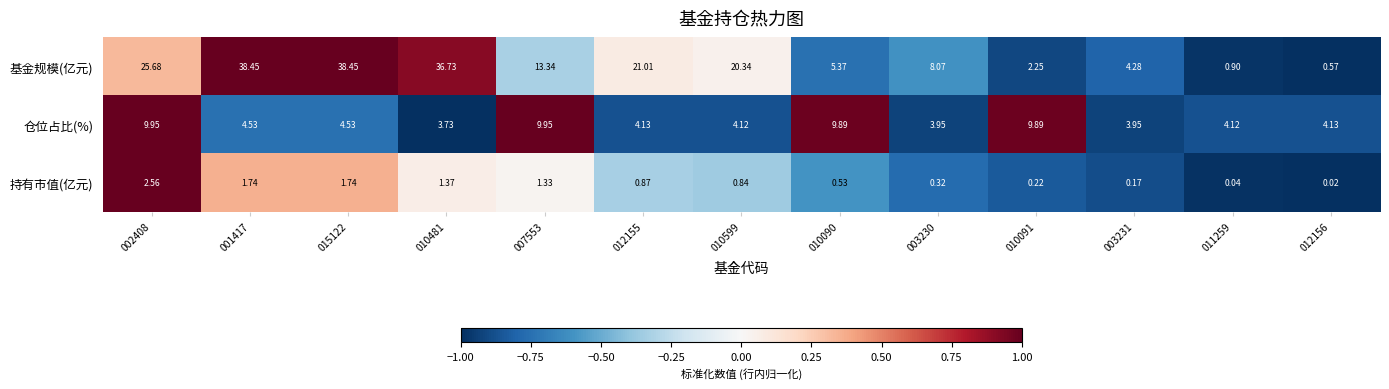

Rank the series at 002408 from lowest to highest value.

持有市值(亿元), 仓位占比(%), 基金规模(亿元)